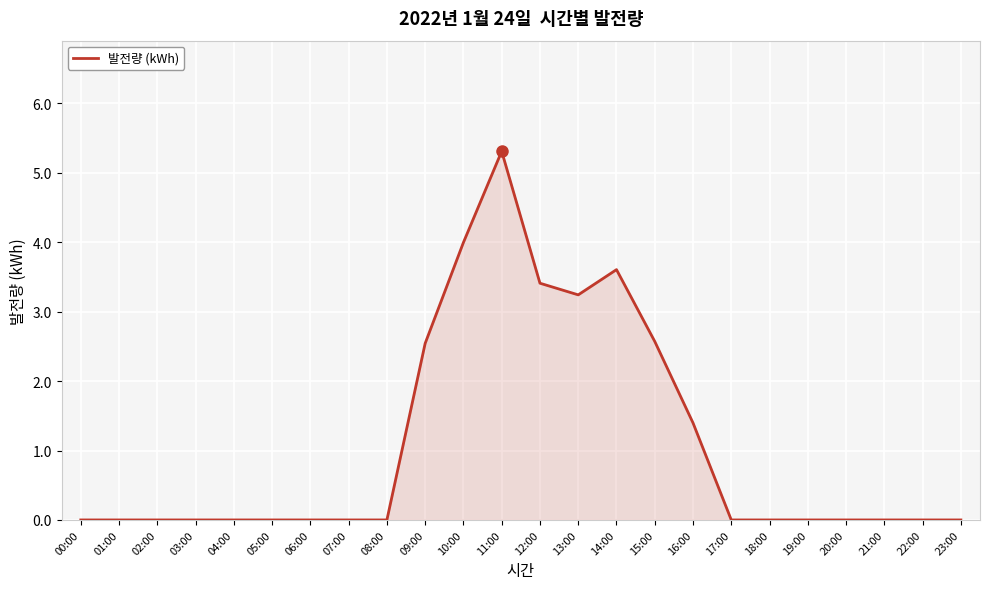

Which category has the highest value across all series?

11:00